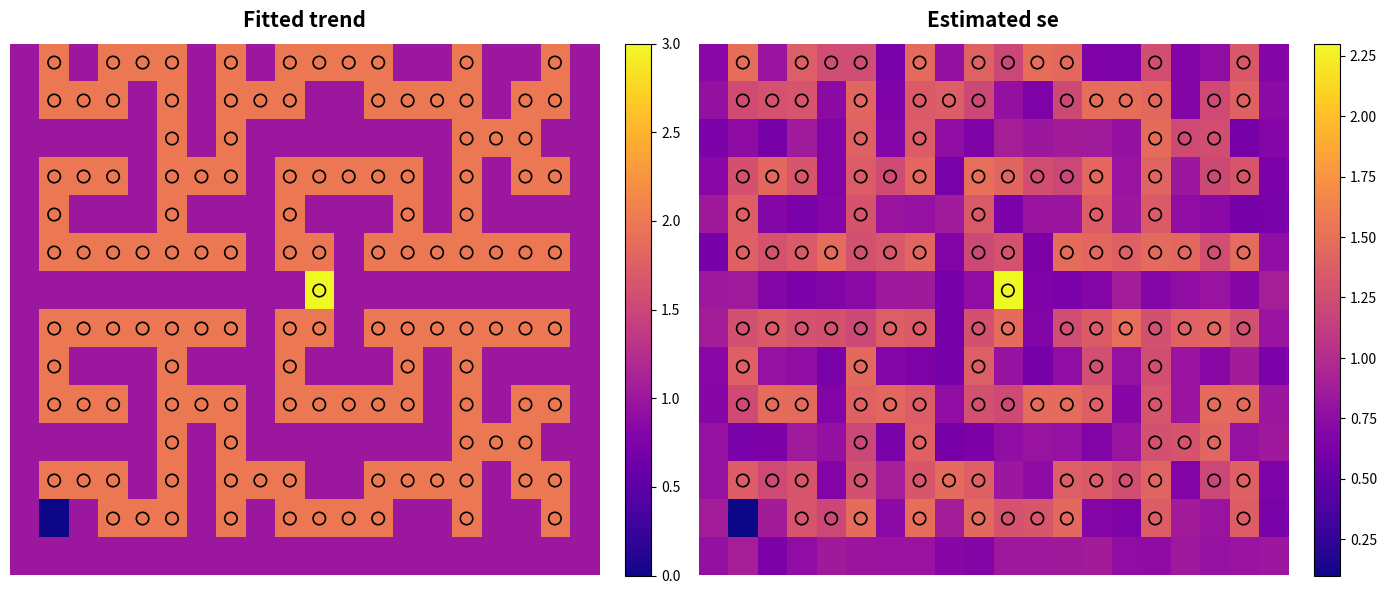

At how many categories does at least one series exceed 1?

18